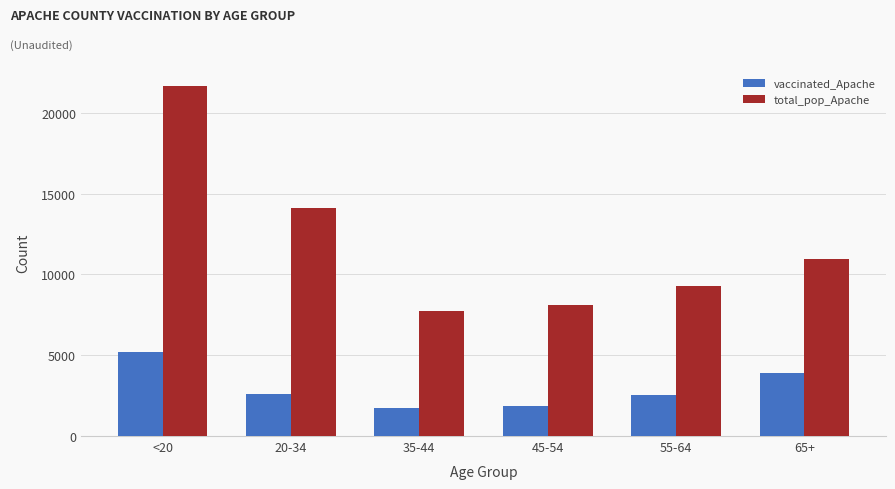

List the series in order of their overall mean, highest first.

total_pop_Apache, vaccinated_Apache